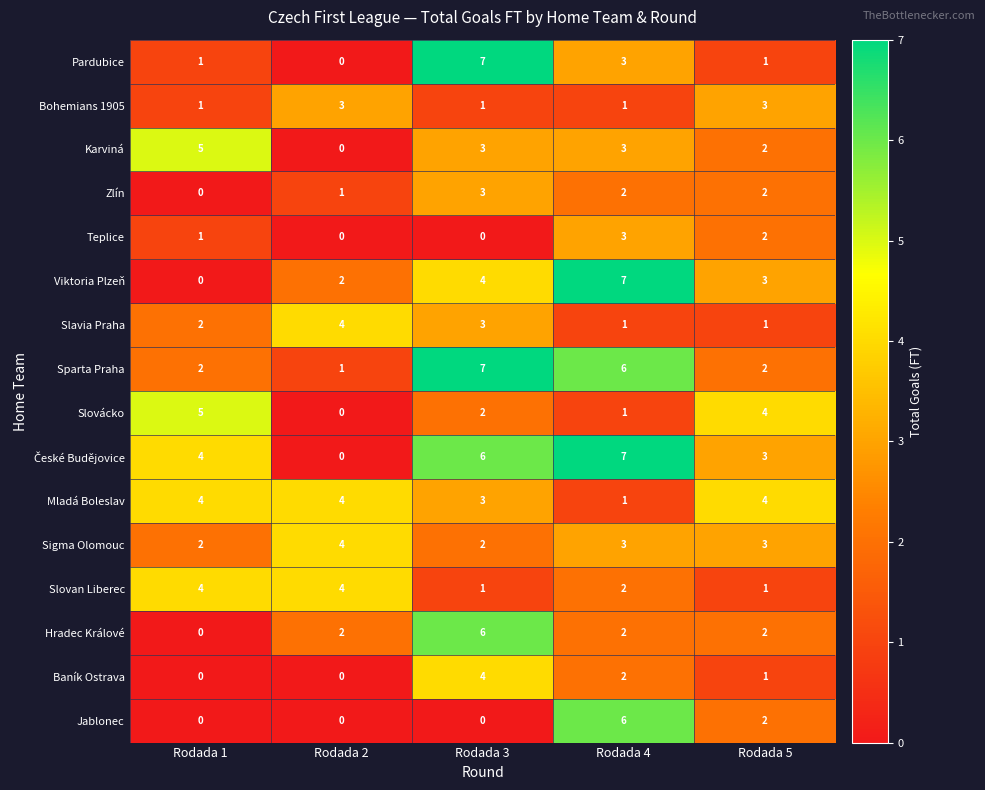

What is the spread (max minus min) of values at Rodada 1?

5